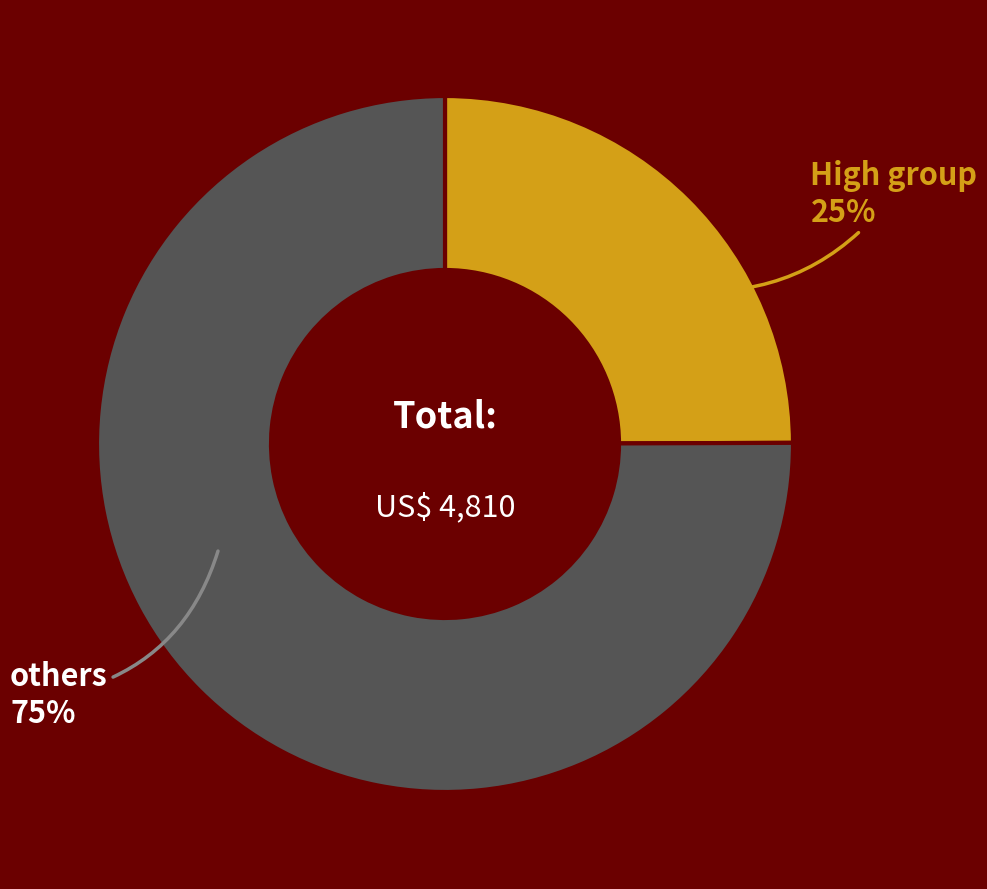

How many segments does this pie chart have?

2